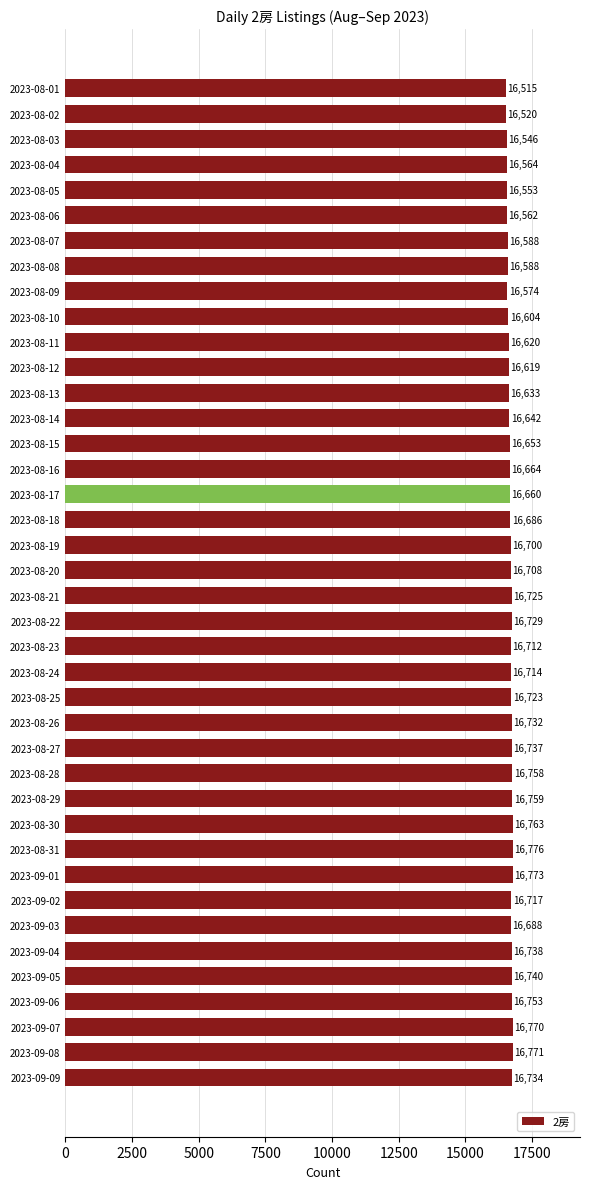

Which has a higher value, 2023-09-04 or 2023-08-10?

2023-09-04